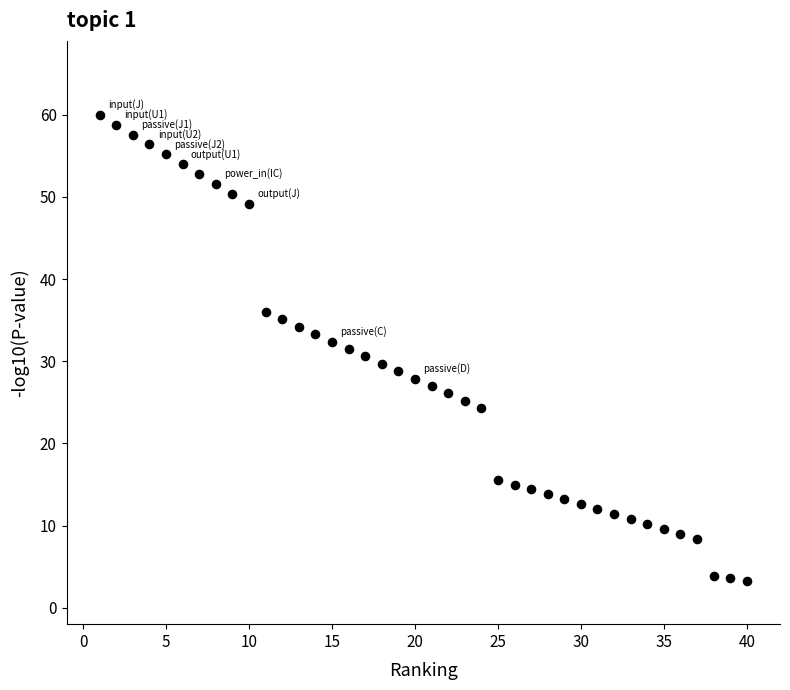

What is the range of Y values (max minus min)?

56.7